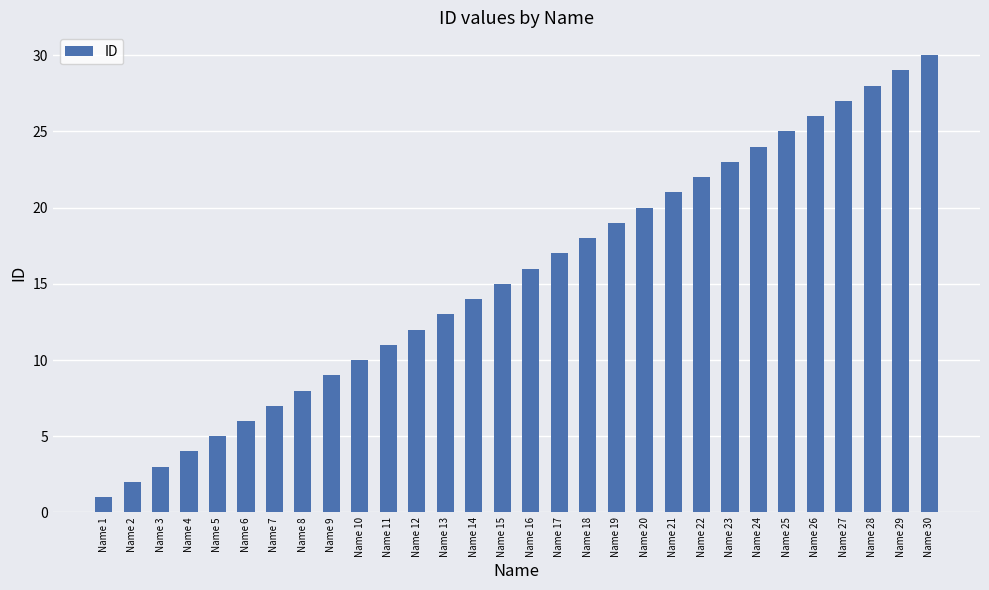

True or false: the data shows 16 at Name 16.

True